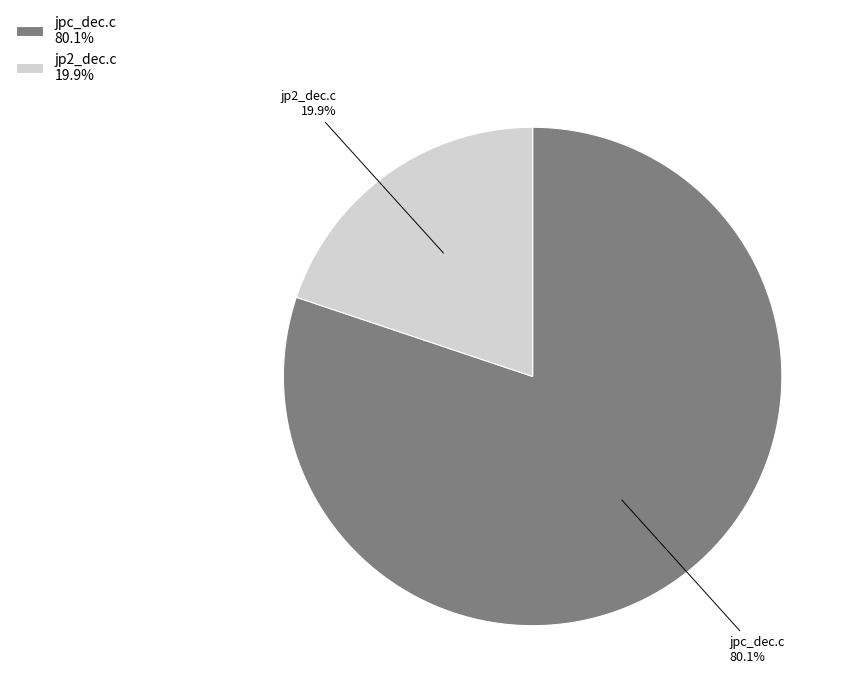

Is it true that jpc_dec.c is 80% of the pie?

True